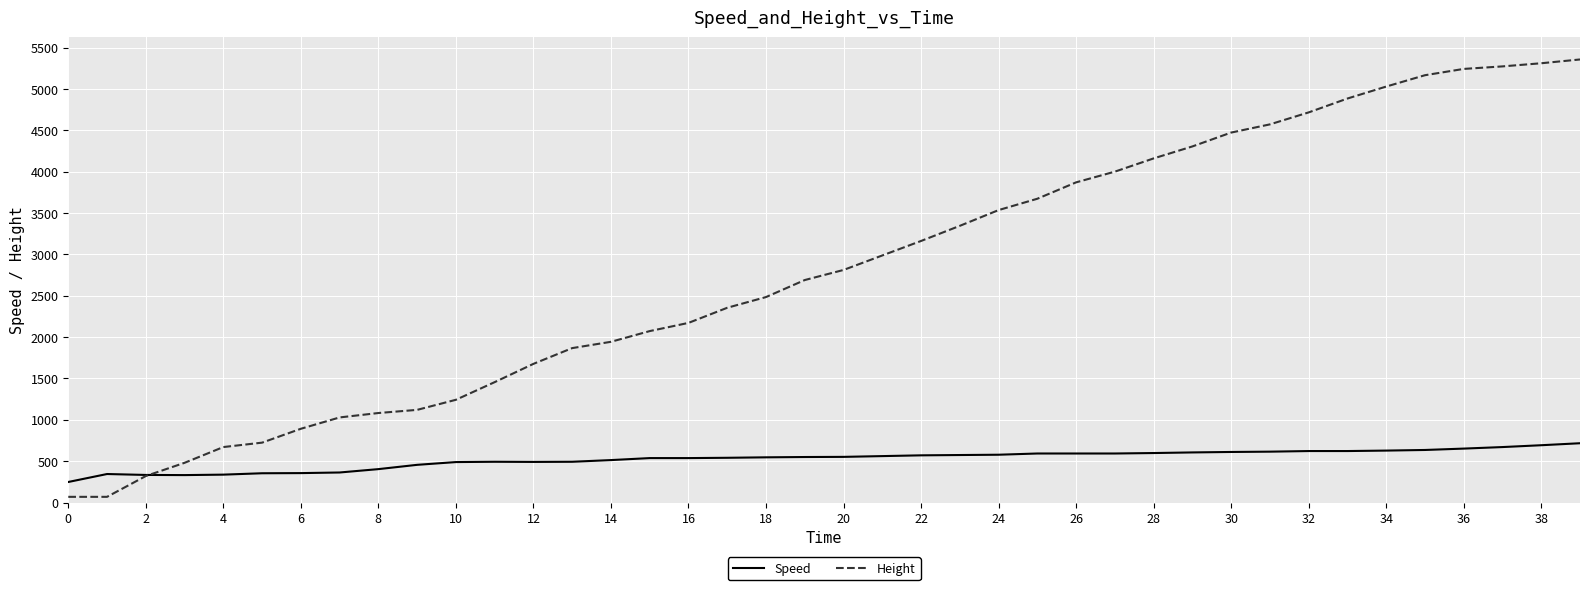

Rank the series by their maximum value, from highest to lowest.

Height, Speed